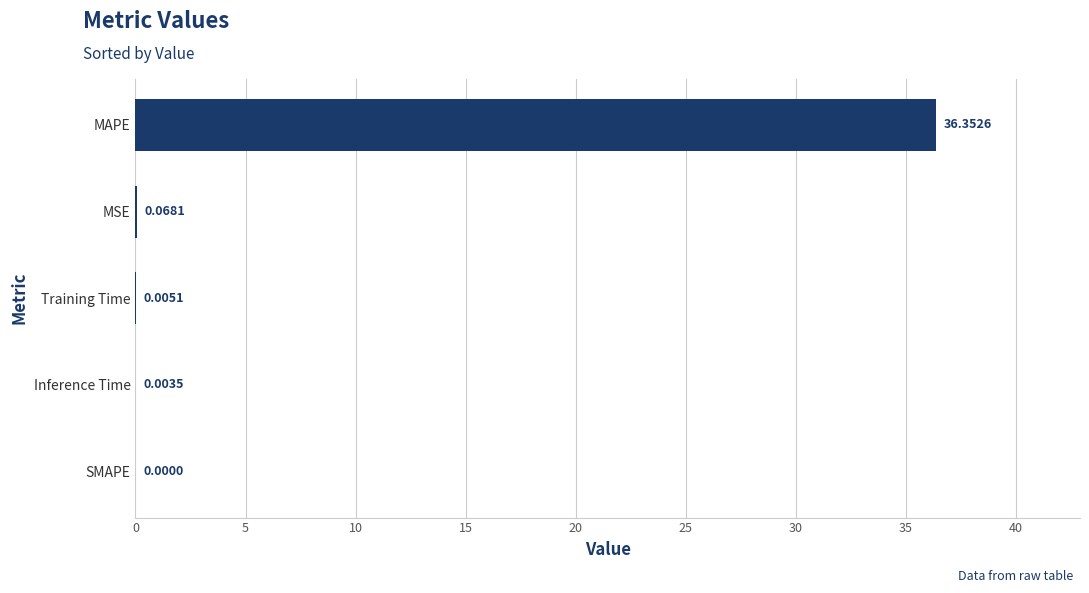

Which has a higher value, Inference Time or MSE?

MSE